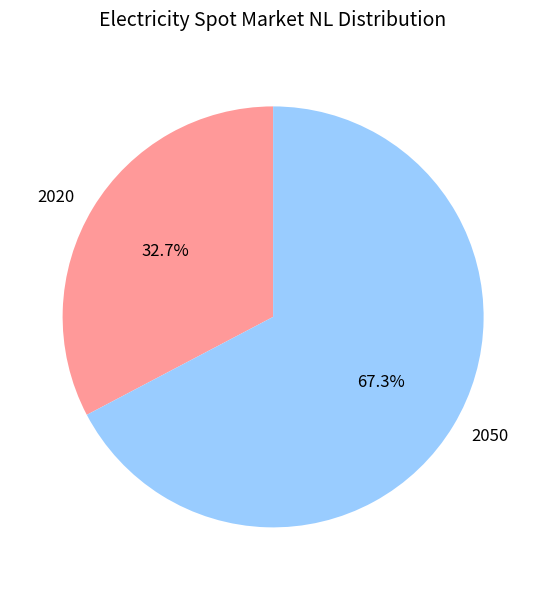

Approximately how many times larger is the value at 2050 compared to 2020?

2.1